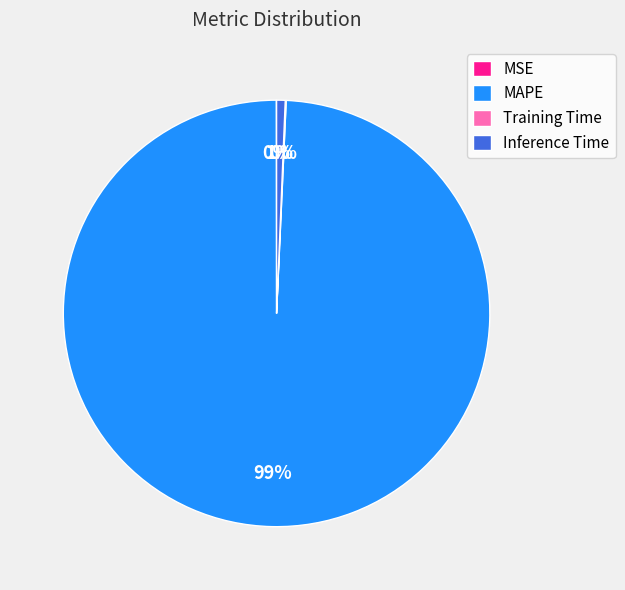

Is the sum of Inference Time and MAPE greater than half?

Yes